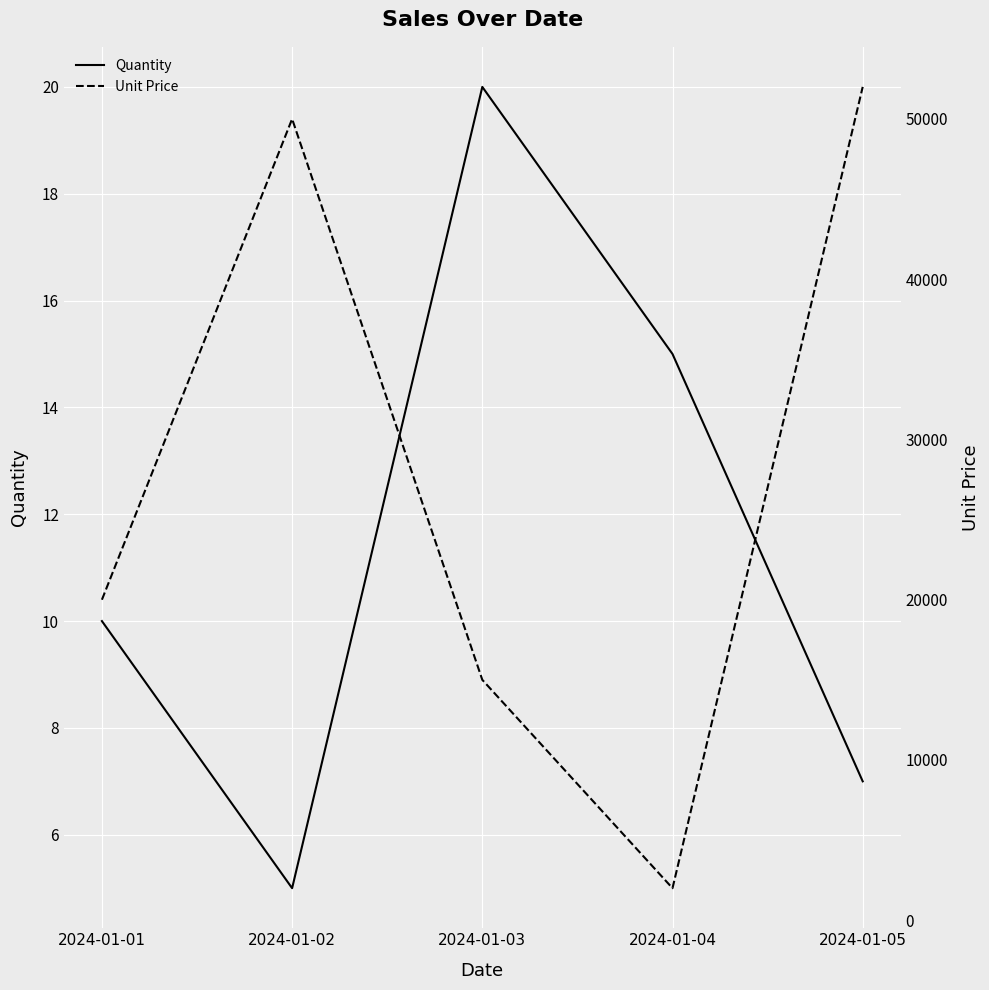

How many data points in Quantity are less than 10?

2